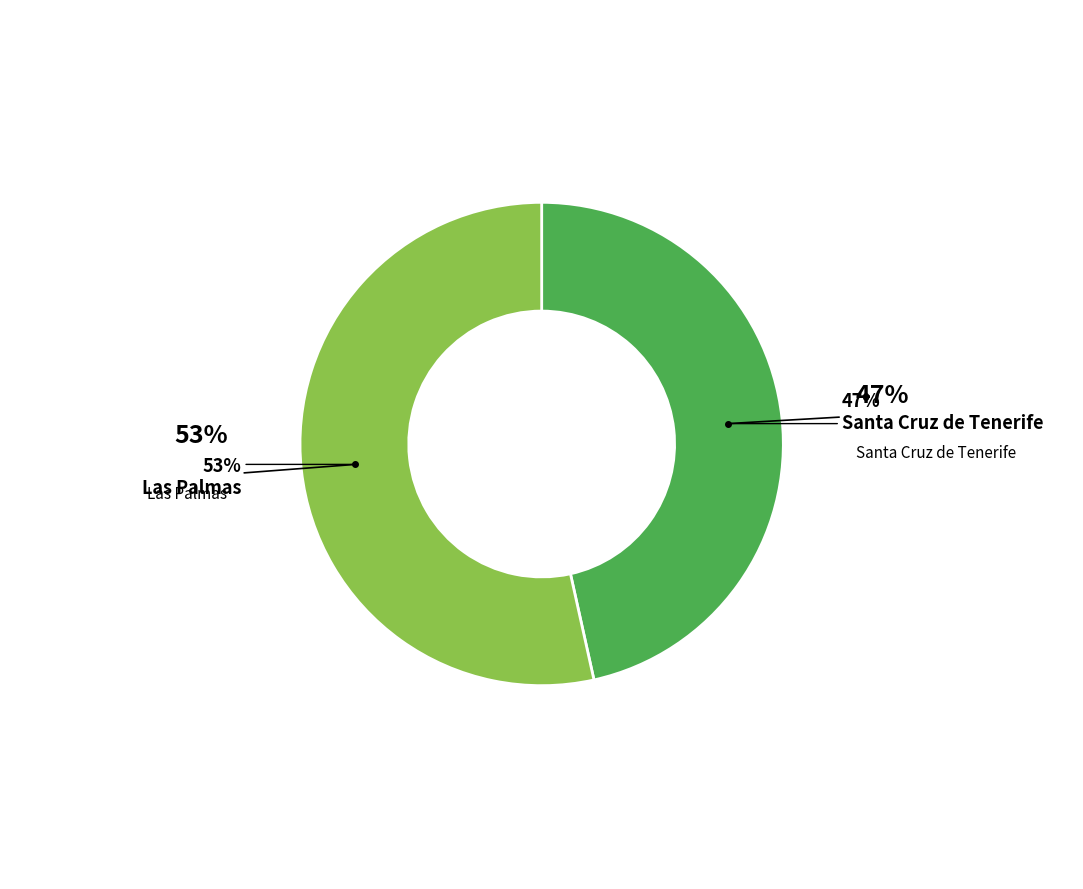

Does Santa Cruz de Tenerife represent more than half of the total?

No